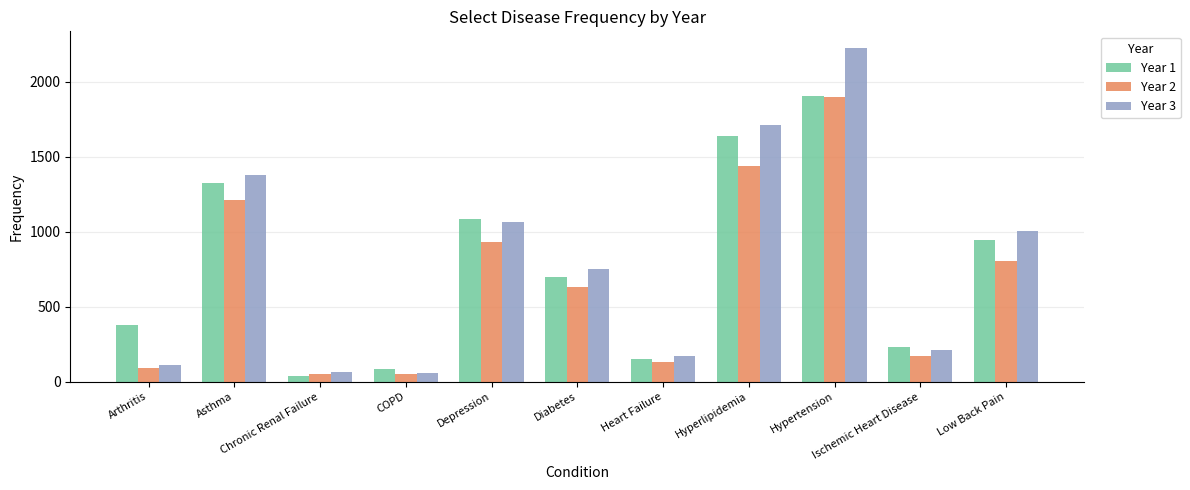

What is the maximum value for Year 2?

1900